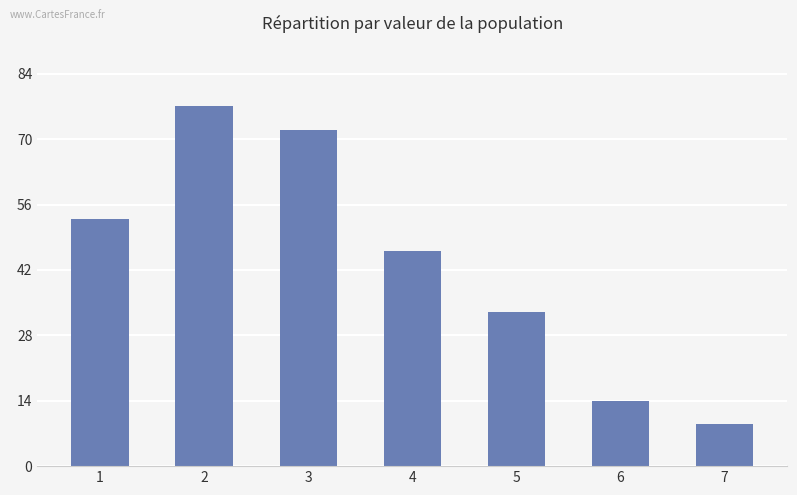

Which has a higher value, 6 or 3?

3